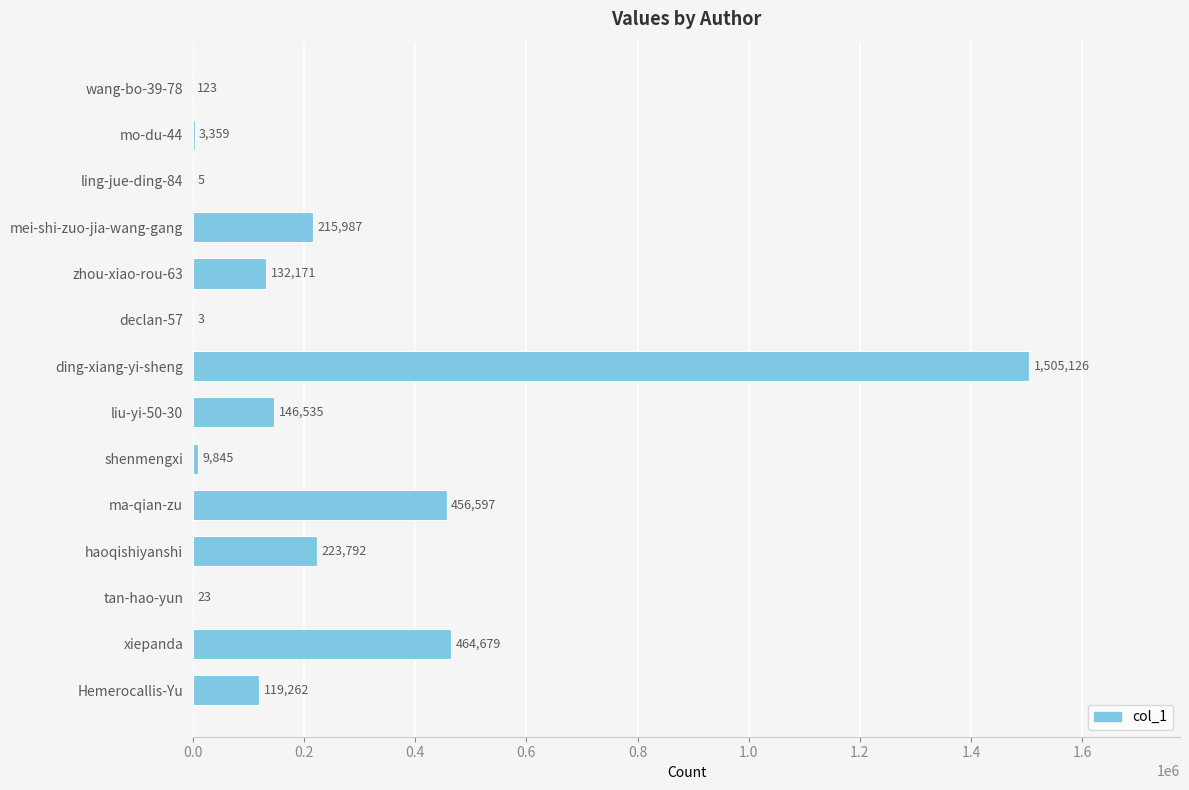

Which label corresponds to the largest value in the chart?

ding-xiang-yi-sheng